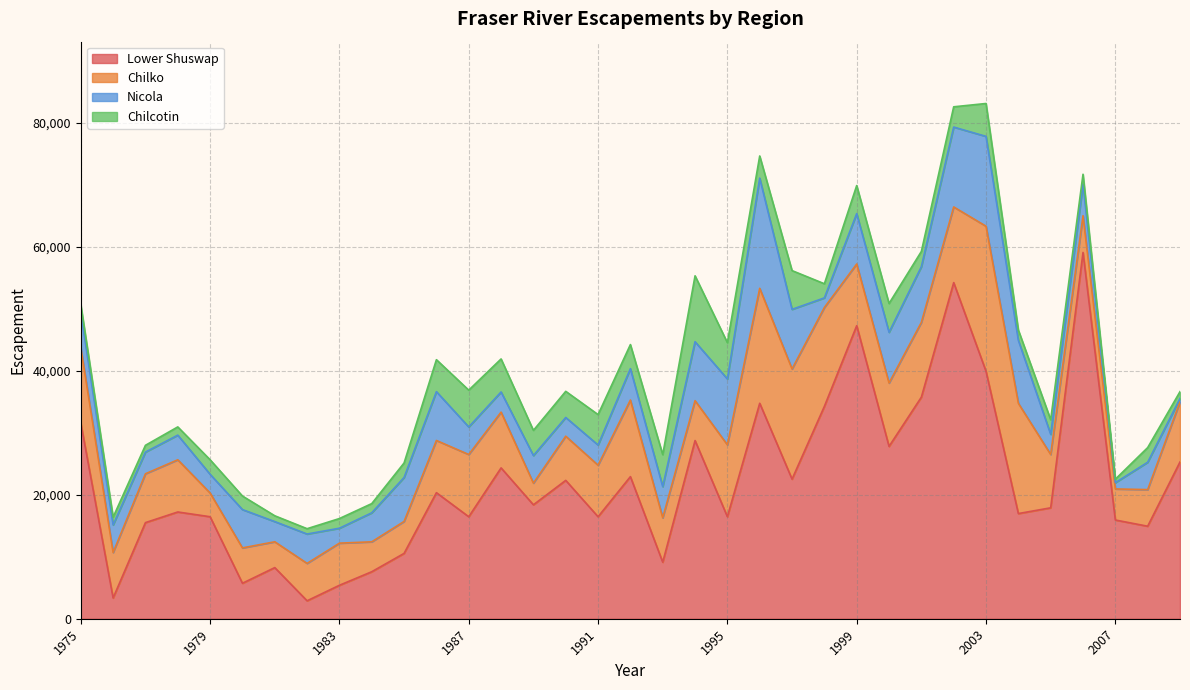

Rank the series by their maximum value, from highest to lowest.

Lower Shuswap, Chilko, Nicola, Chilcotin